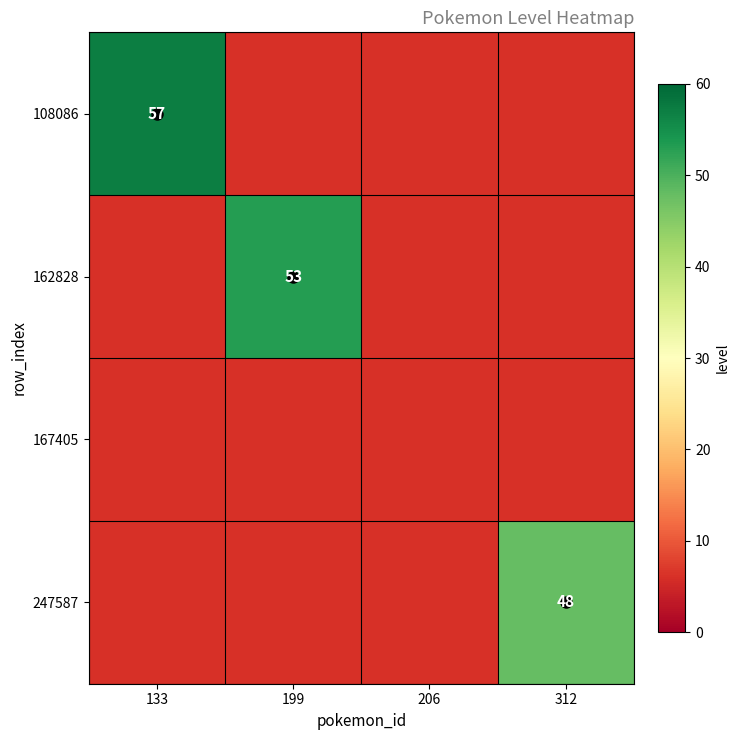

Which series has the largest range (max minus min)?

108086